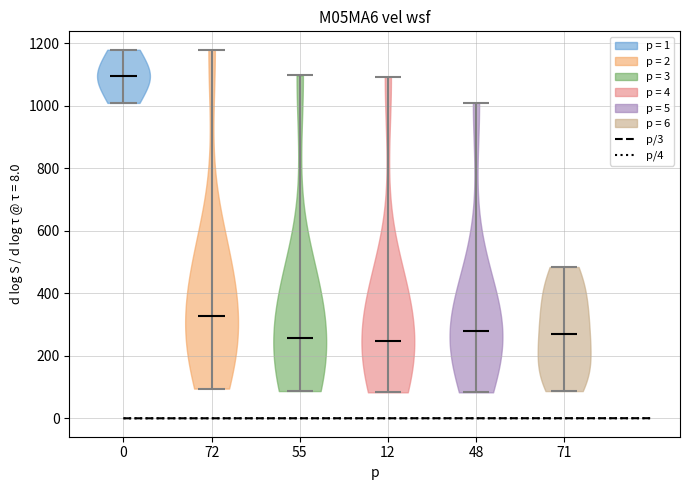

Reading left to right, read every violin against the y-axis: where its median line is, and the lowest and highest points it reaches. The values are not printed on the chart, so give them approximately, as read against the axis.

0: median line 1100, lowest point 1000, highest point 1180
72: median line 320, lowest point 100, highest point 1180
55: median line 260, lowest point 80, highest point 1100
12: median line 240, lowest point 80, highest point 1100
48: median line 280, lowest point 80, highest point 1000
71: median line 280, lowest point 80, highest point 480